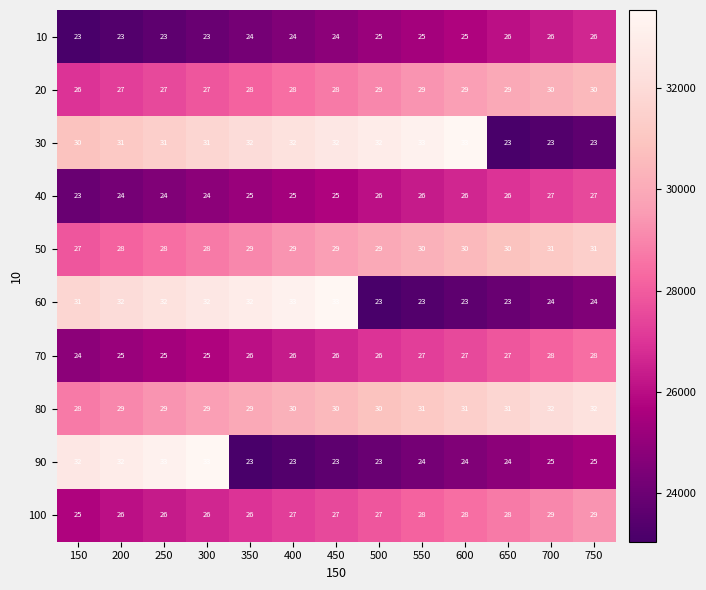

What is the total value across all series at 250?

282300